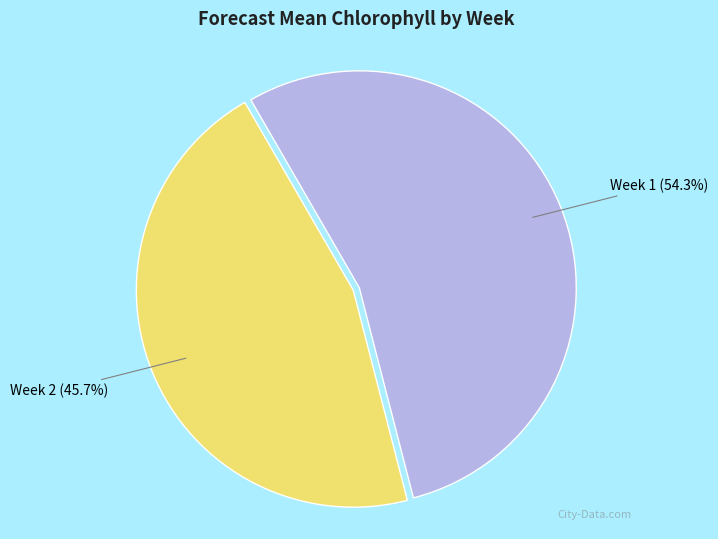

Is Week 1 the majority of the pie?

Yes